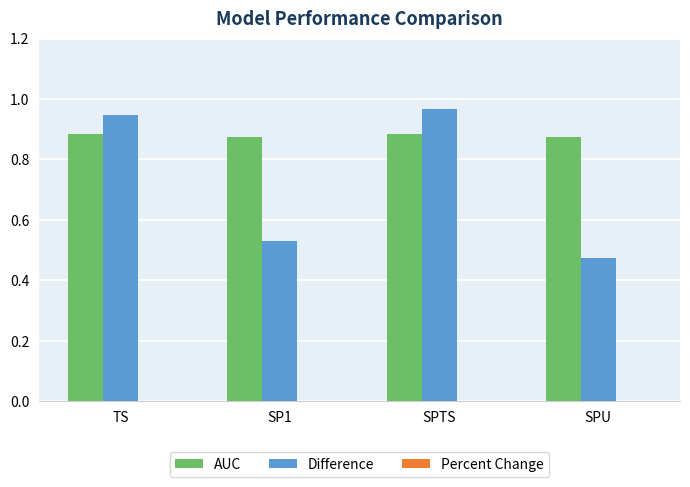

How many bars are there in each group?

2